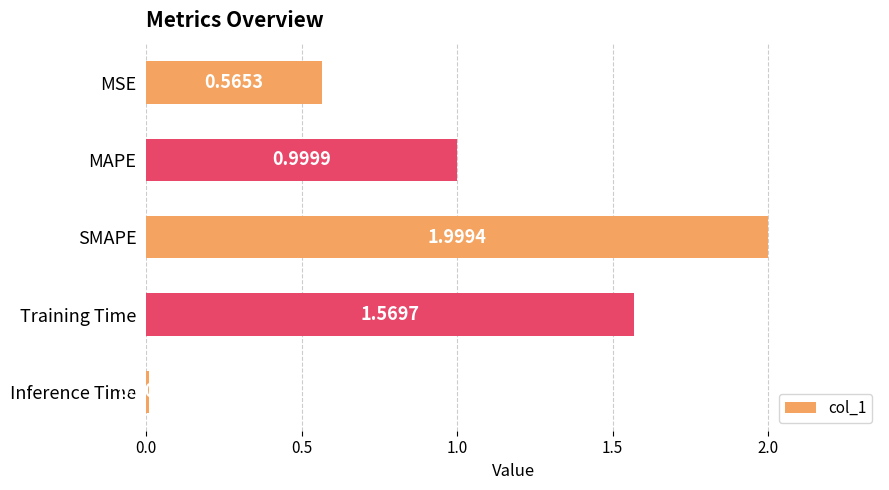

What is the maximum value shown in the chart?

2.0